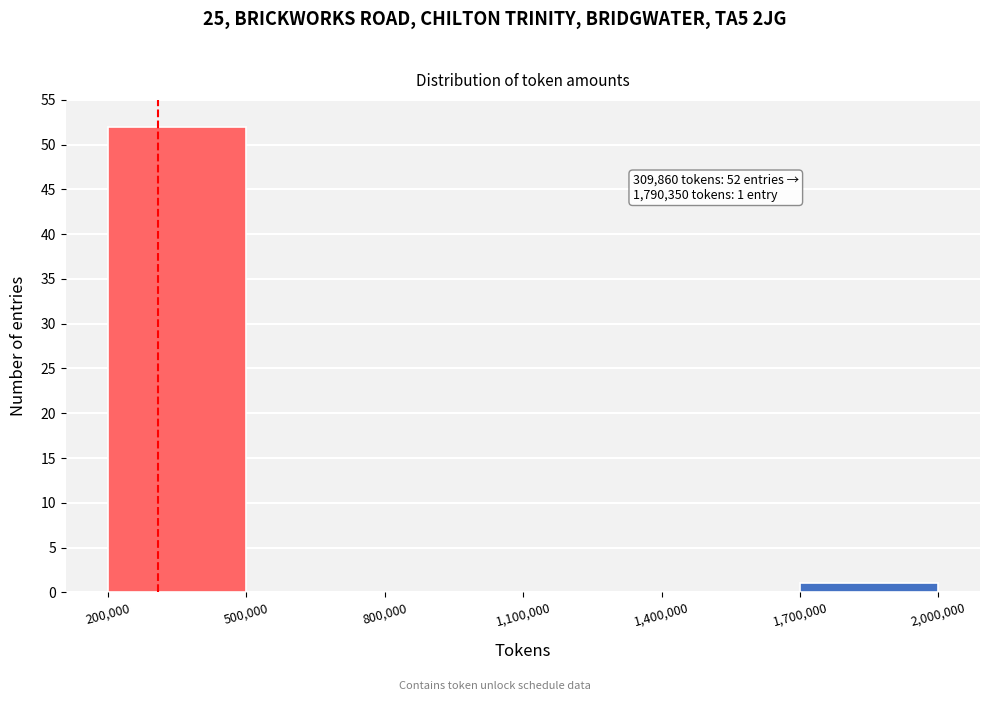

Over which range of the x-axis is the bar tallest?

200,000 to 500,000